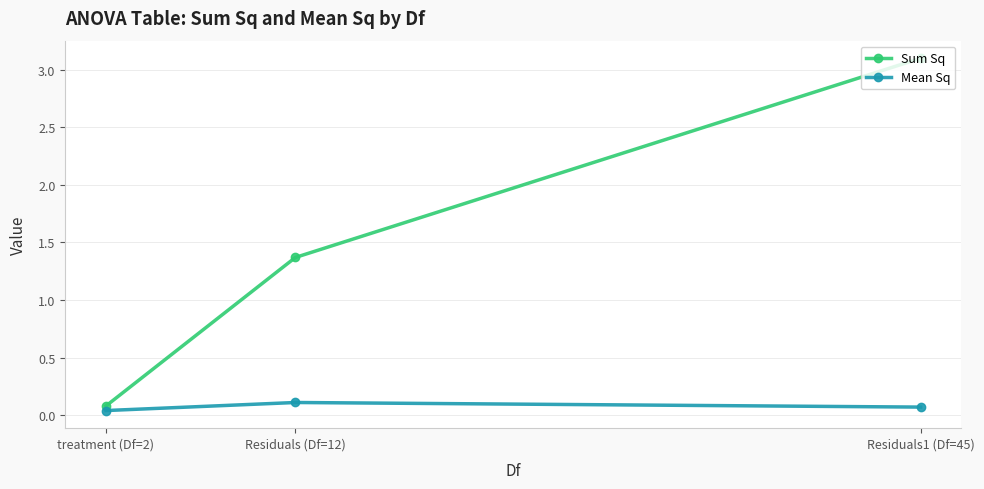

Where is Sum Sq nearest to the value 1?

Residuals (Df=12)